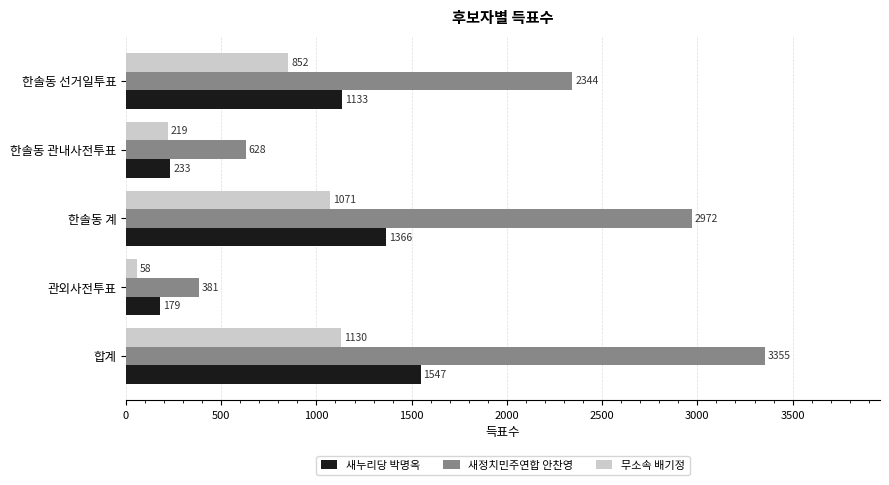

What is the greatest value displayed?

3355